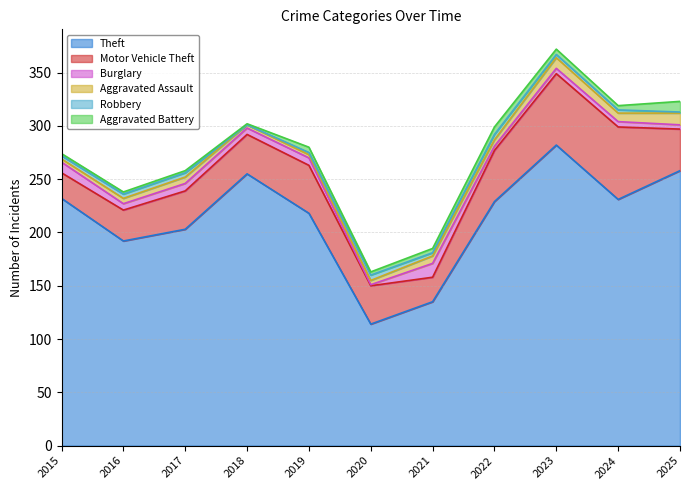

At which label is Aggravated Battery closest to 5?

2019